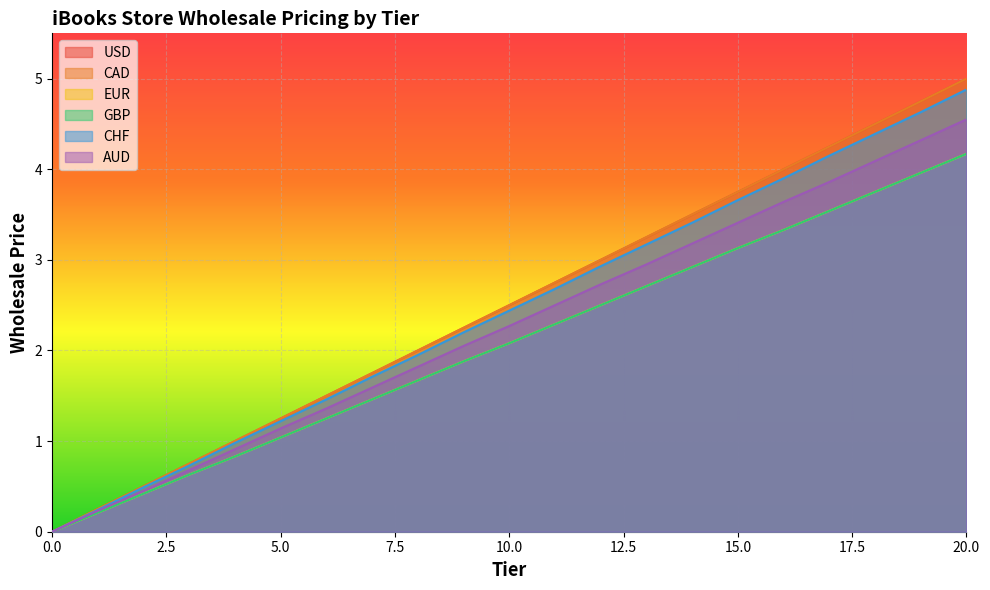

Is the value of EUR at 13 greater than the value of GBP at 17?

No